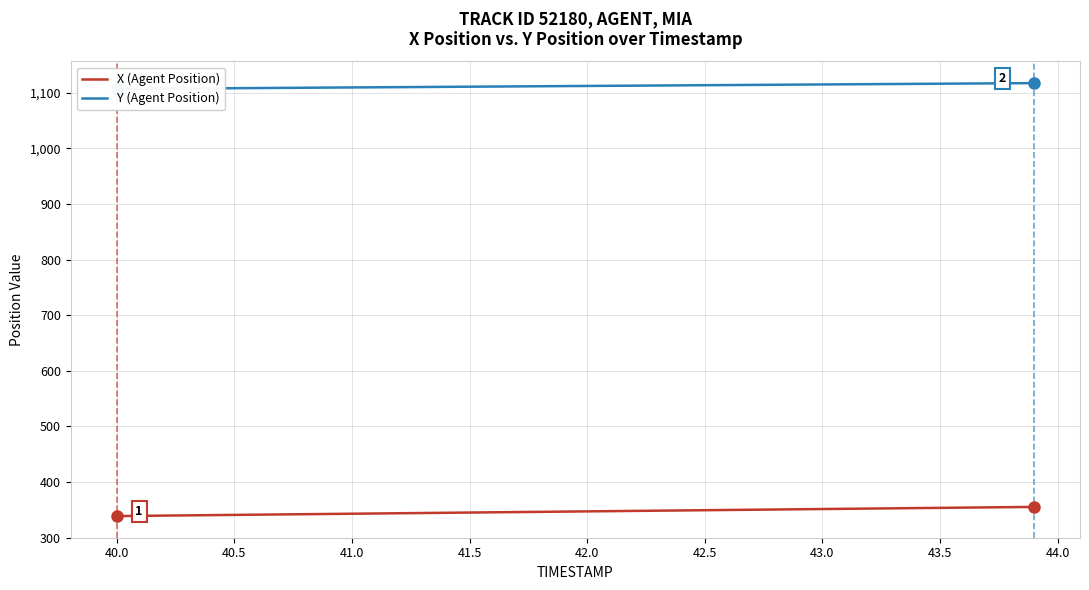

Is it true that X (Agent Position) equals 544.8 at 41.5?

False